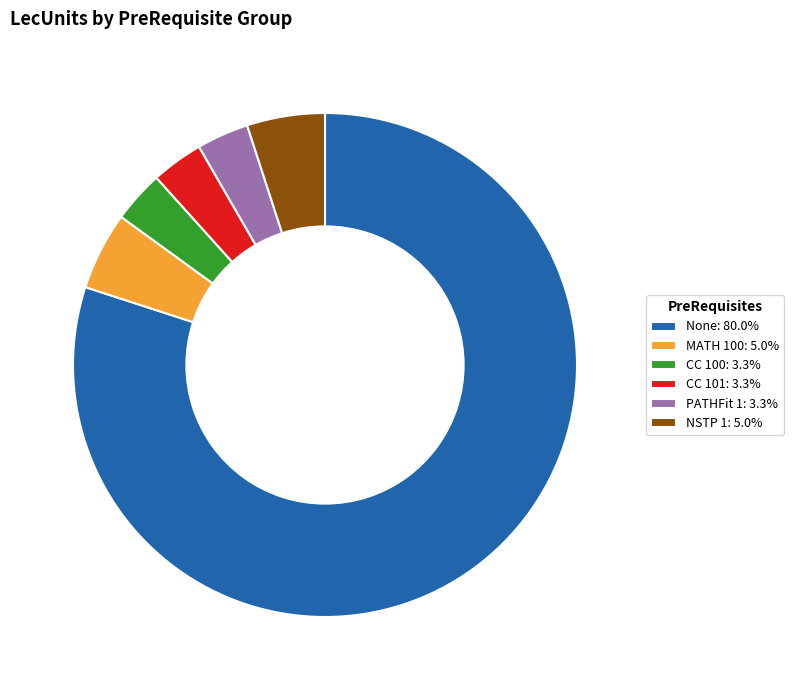

What is the ratio of the value at NSTP 1: 5.0% to the value at MATH 100: 5.0%?

1.0